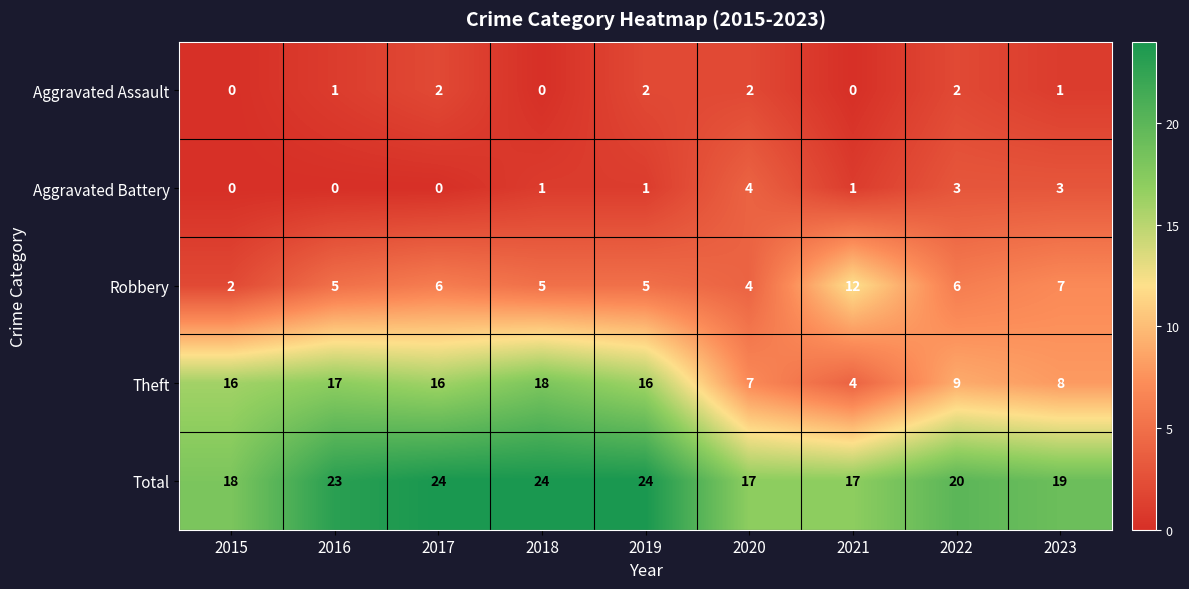

What is the average value of the Robbery series?

6